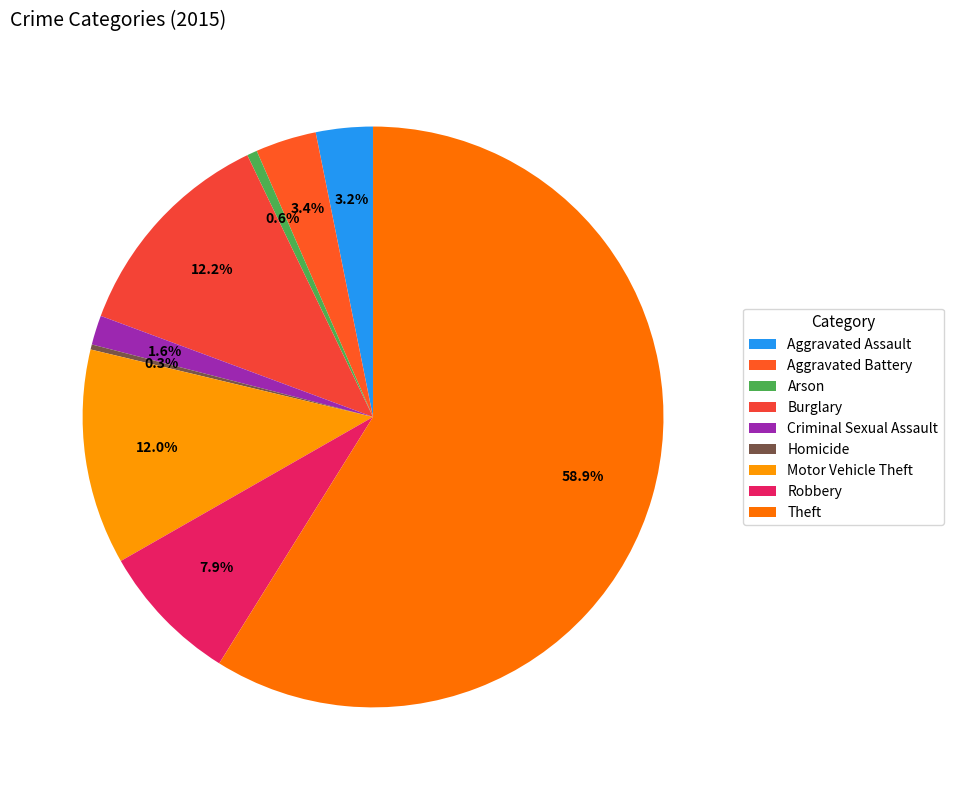

How many segments does this pie chart have?

9